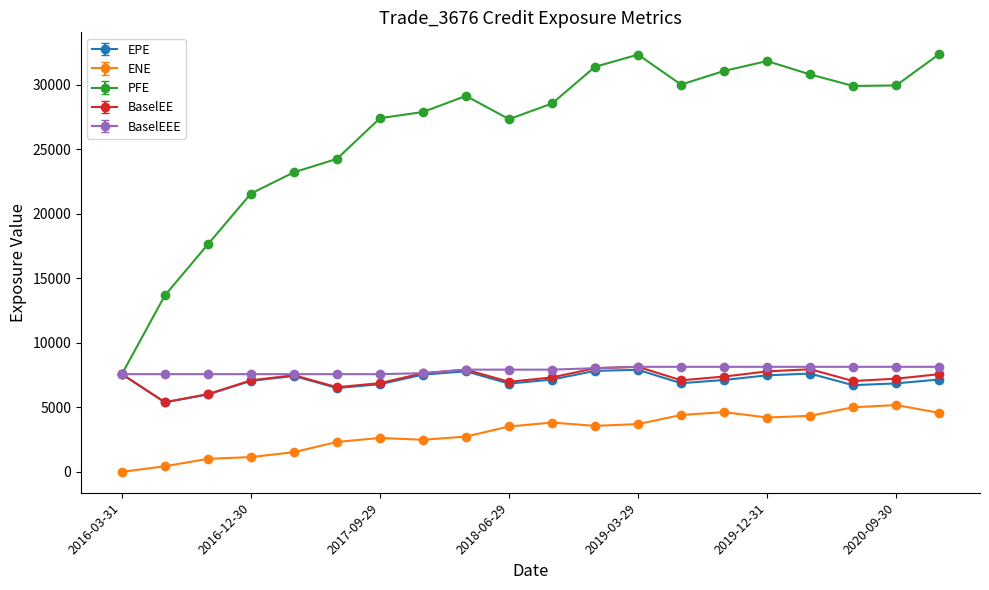

How many lines are shown in the chart?

5